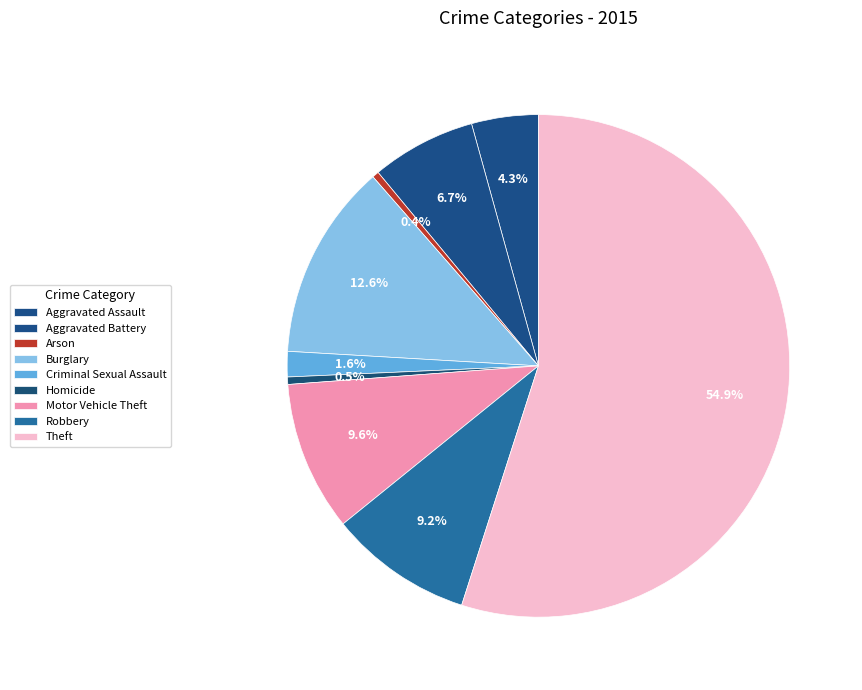

To the nearest percent, what portion does Aggravated Battery represent?

7%